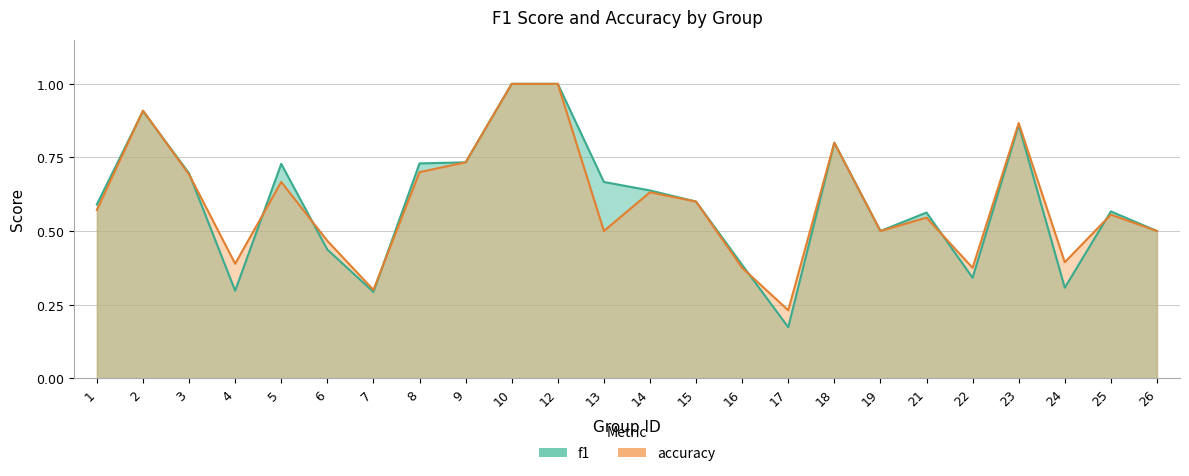

Which category has the highest value across all series?

10